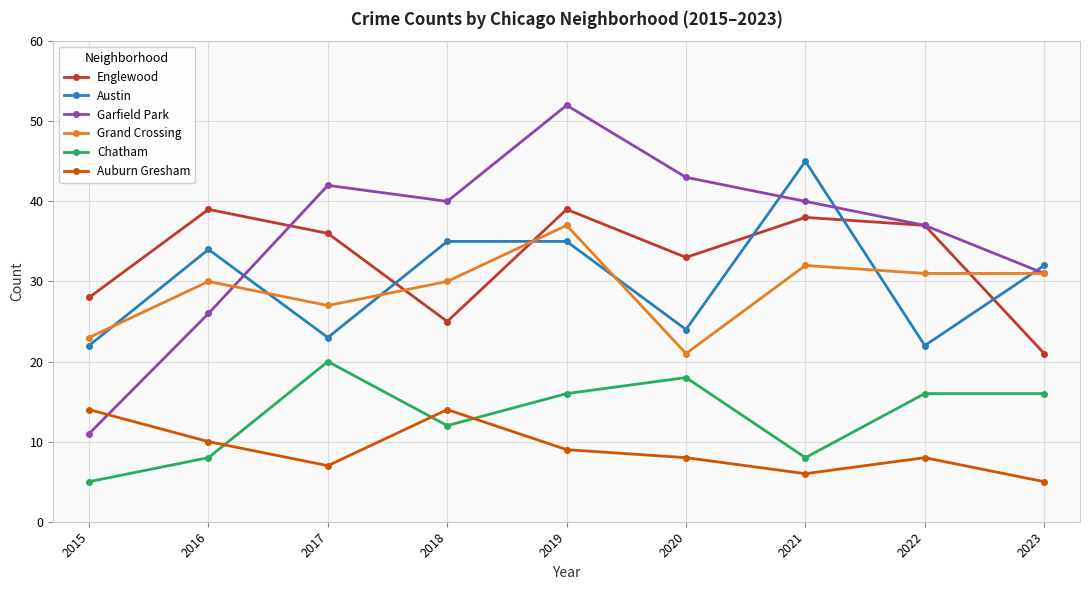

The value of Grand Crossing at 2019 is 8. True or false?

False